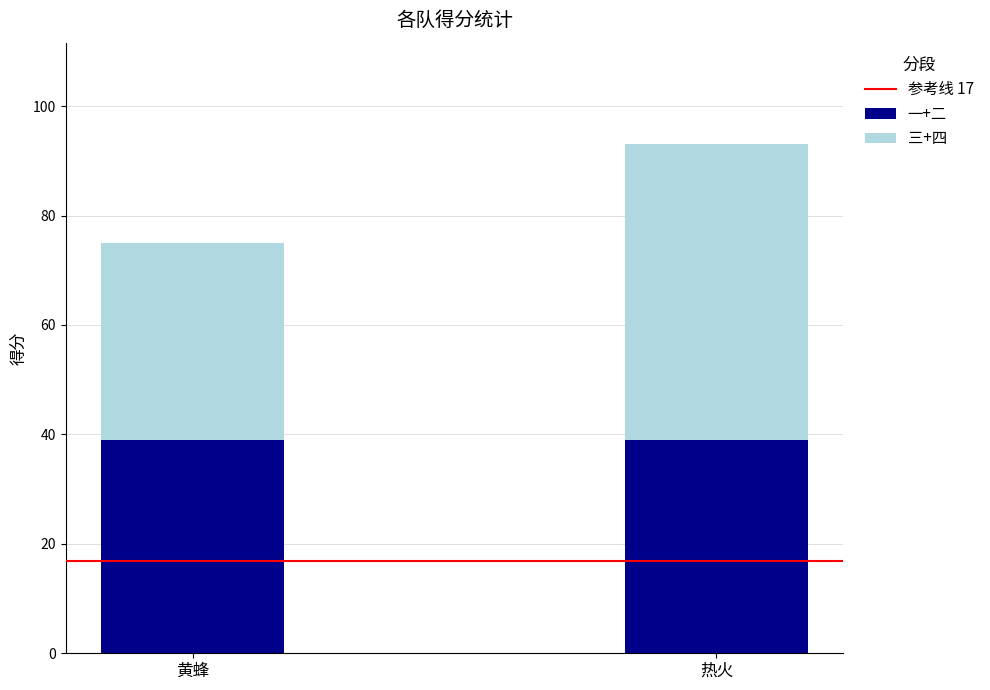

What is the sum of all 一+二 values?

78